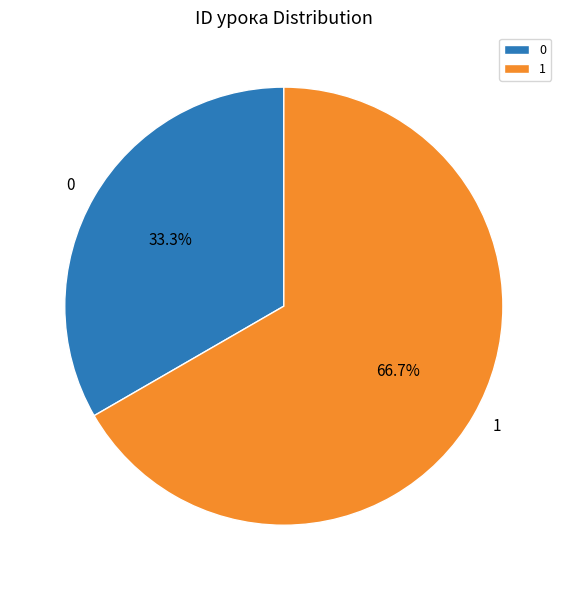

Rank the categories by value from lowest to highest.

0, 1